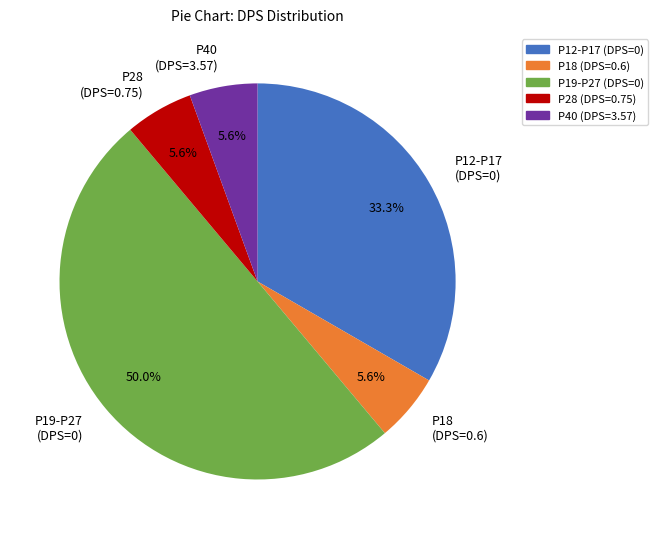

Count the number of slices in the pie.

5